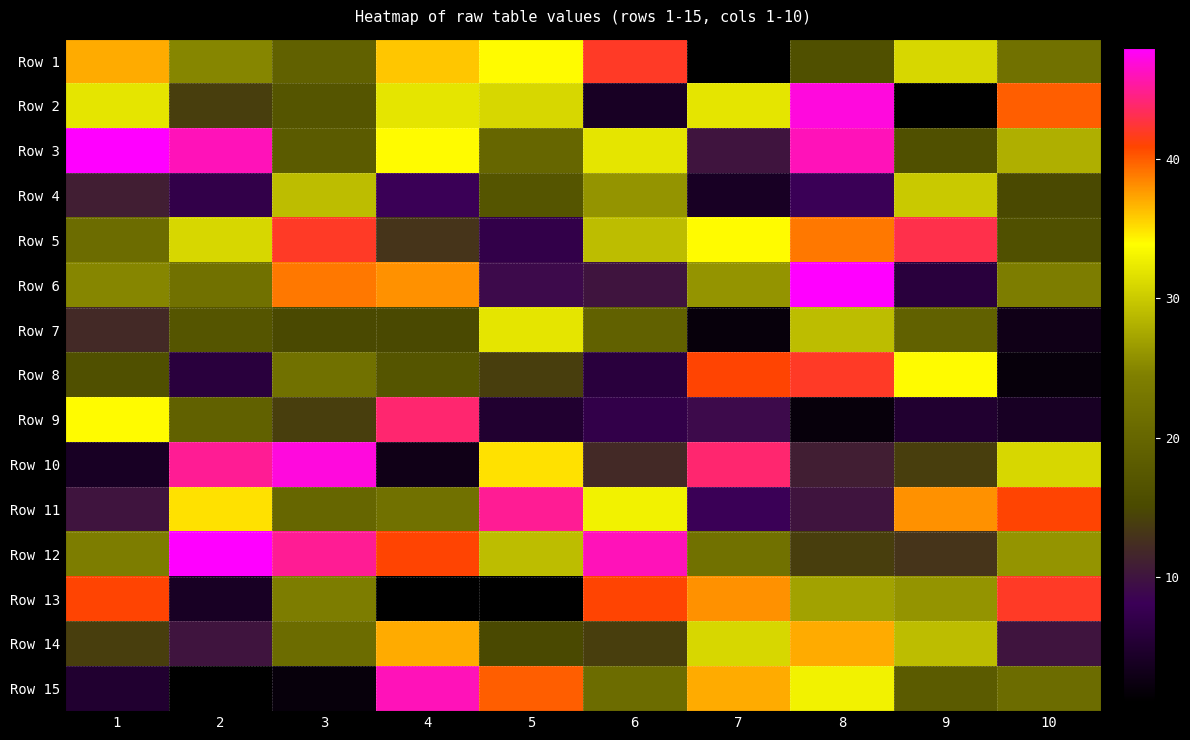

At 9, list the series in order from largest to smallest.

Row 5, Row 11, Row 8, Row 1, Row 4, Row 14, Row 13, Row 7, Row 15, Row 3, Row 10, Row 12, Row 6, Row 9, Row 2